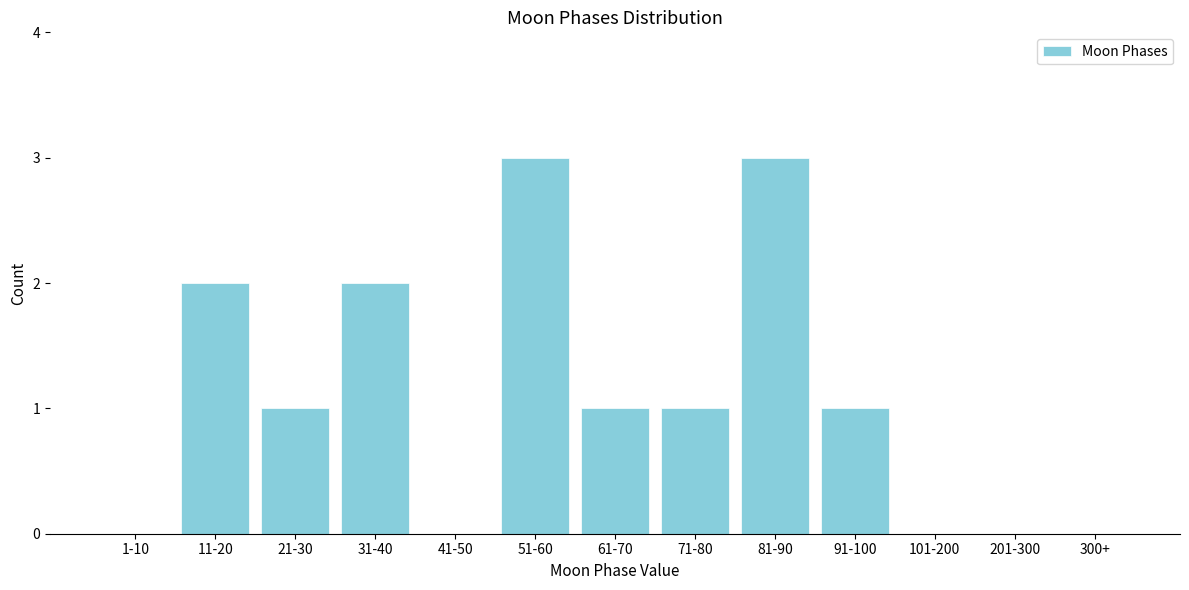

Reading left to right, transcribe all the data shown in this chart.

1-10=0	11-20=2	21-30=1	31-40=2	41-50=0	51-60=3	61-70=1	71-80=1	81-90=3	91-100=1	101-200=0	201-300=0	300+=0